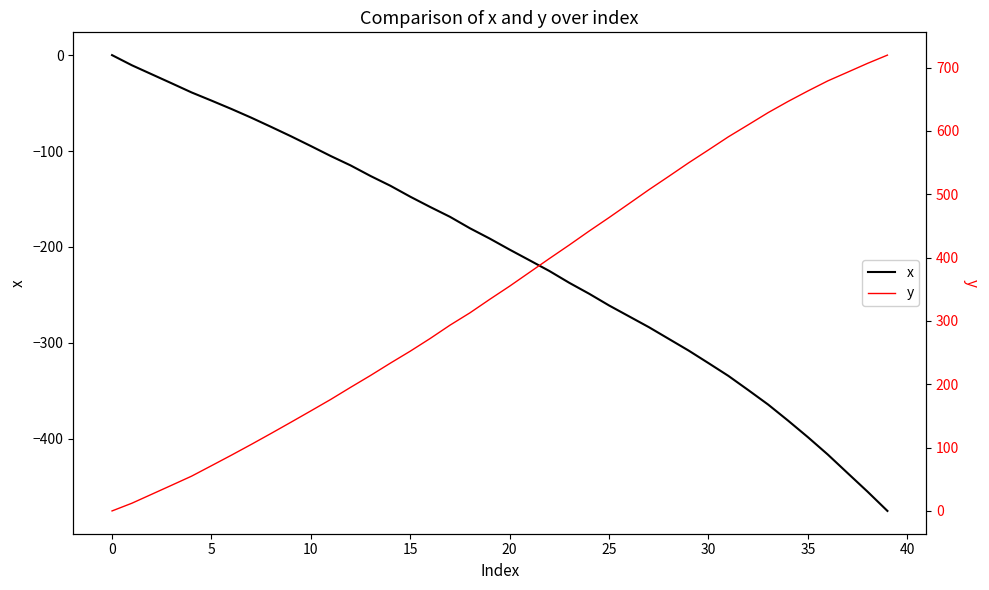

How many negative values does the x series have?

39